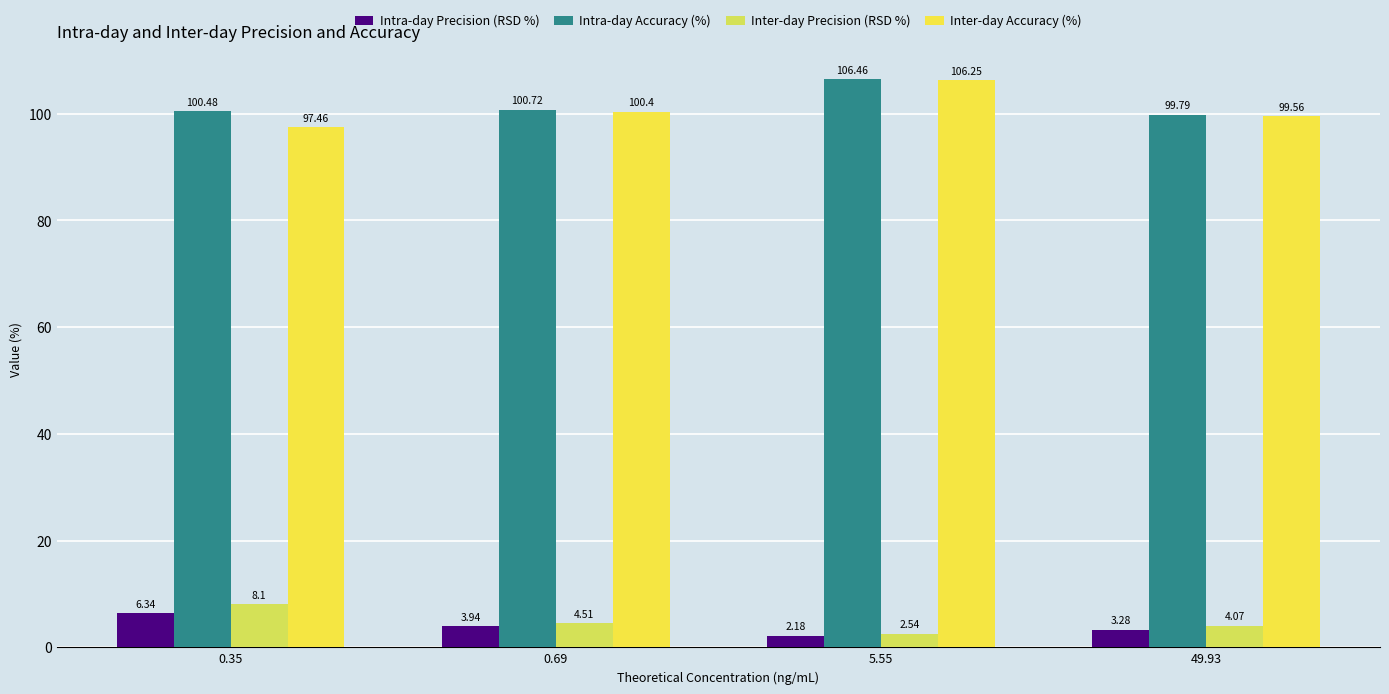

What value does the Intra-day Accuracy (%) series have at 5.55?

106.5